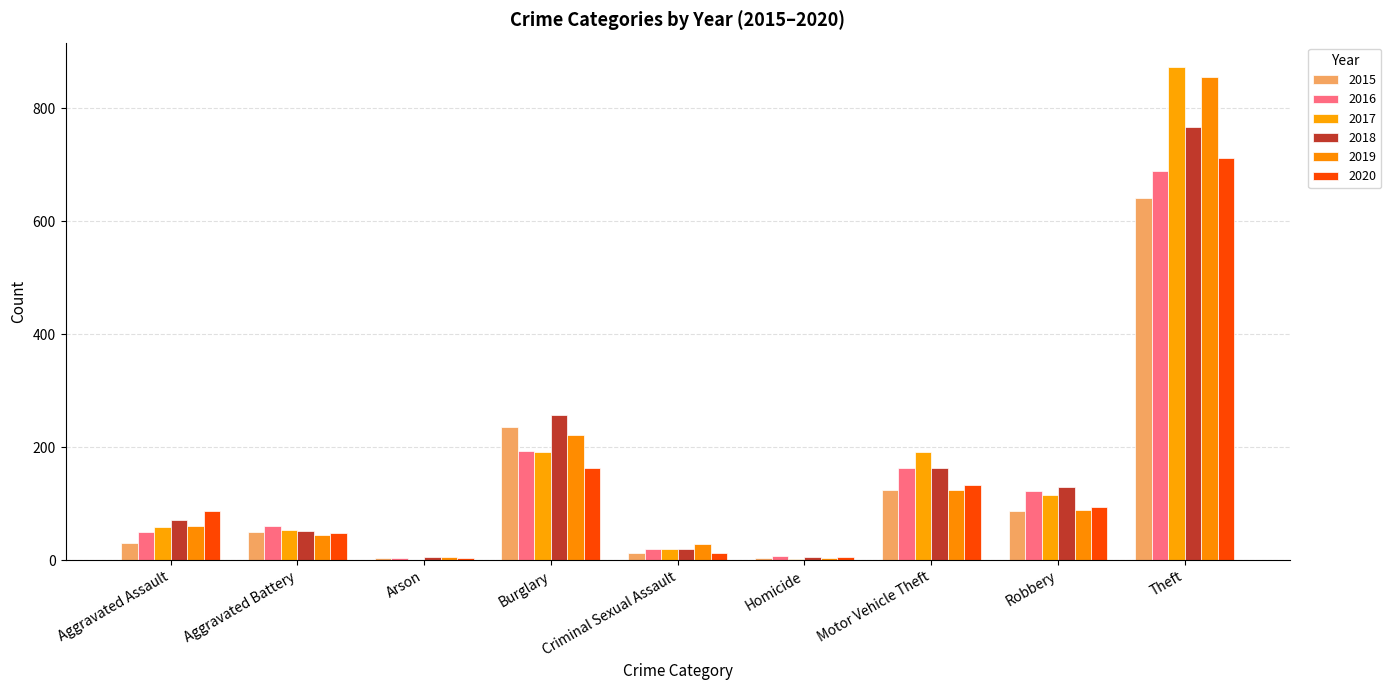

What is the minimum value shown in the chart?

1